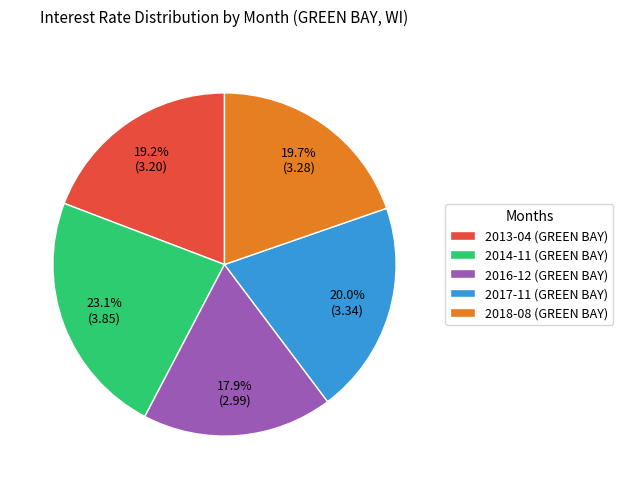

Which slice is the smallest?

2016-12 (GREEN BAY)